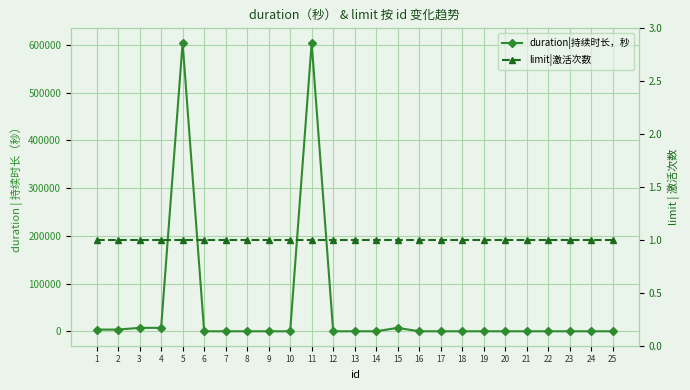

At which category does the chart reach its peak across all series?

5